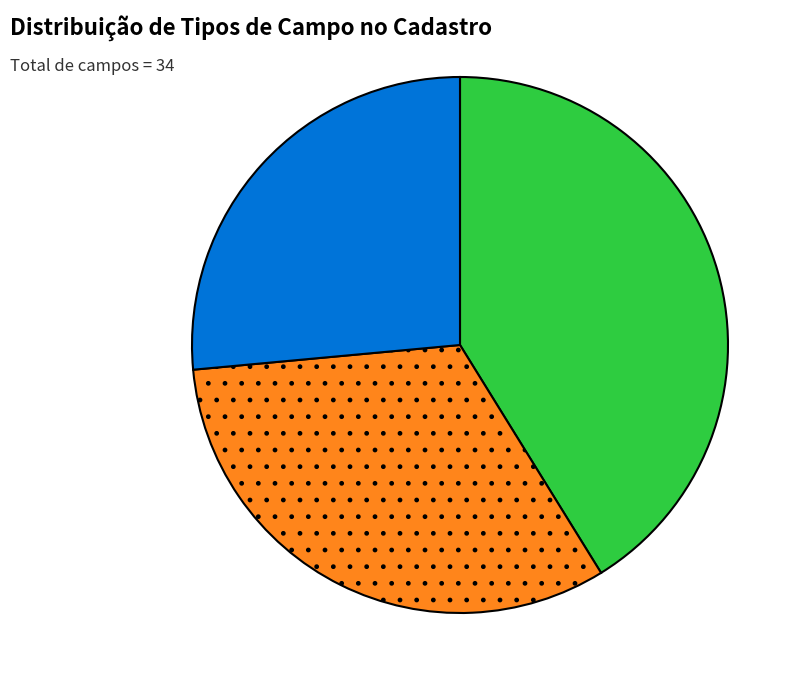

Is there a majority slice in this chart?

No